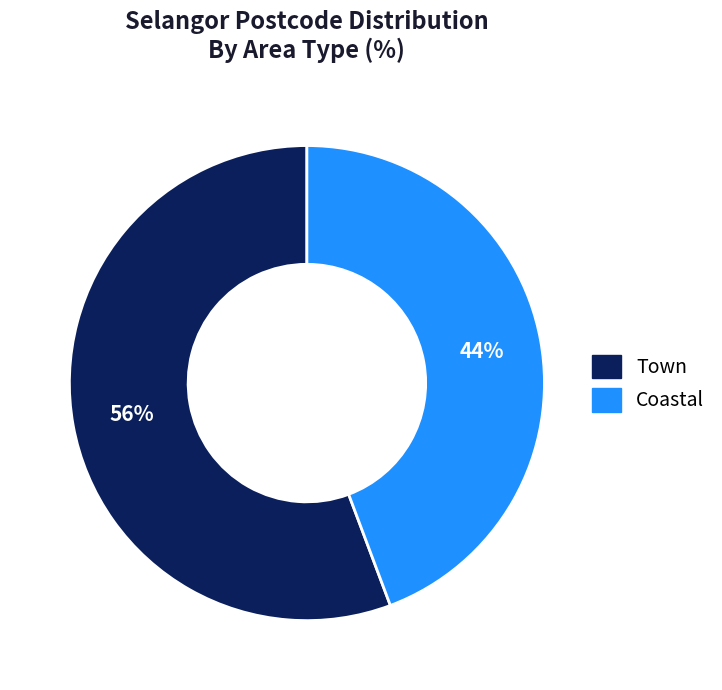

Between Coastal and Town, which is larger?

Town